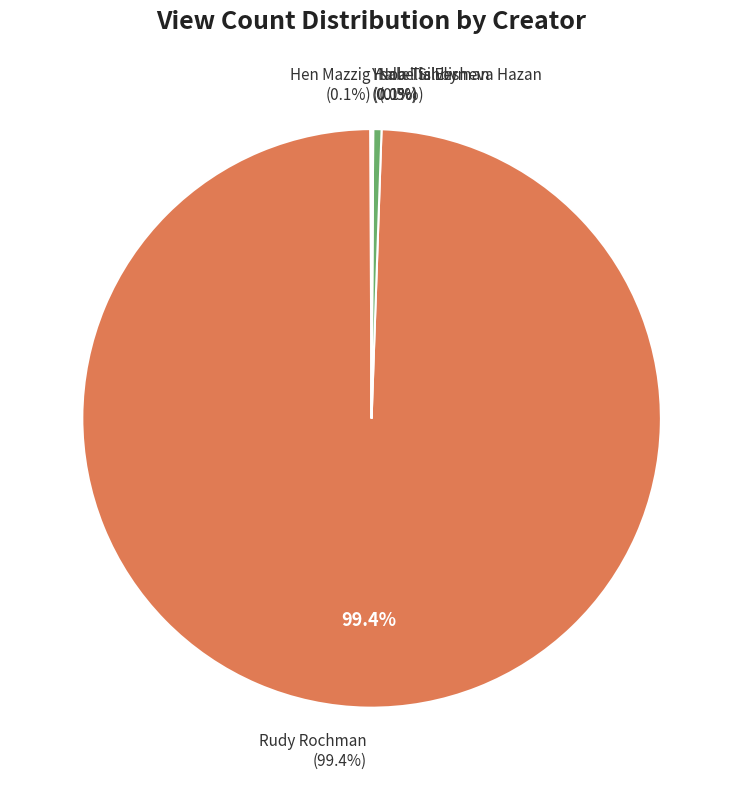

Count the number of slices in the pie.

5